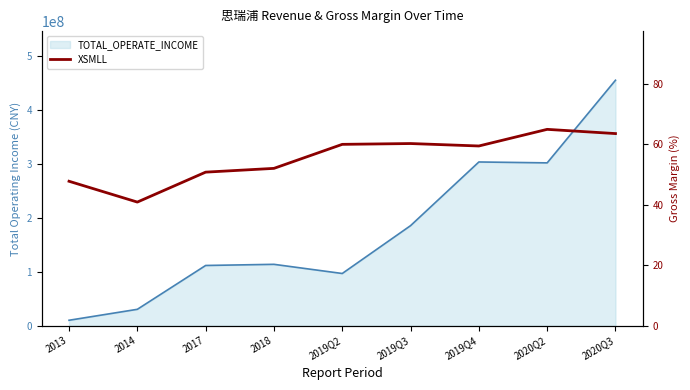

The chart shows a value of 59.9 at 2019Q2. True or false?

True